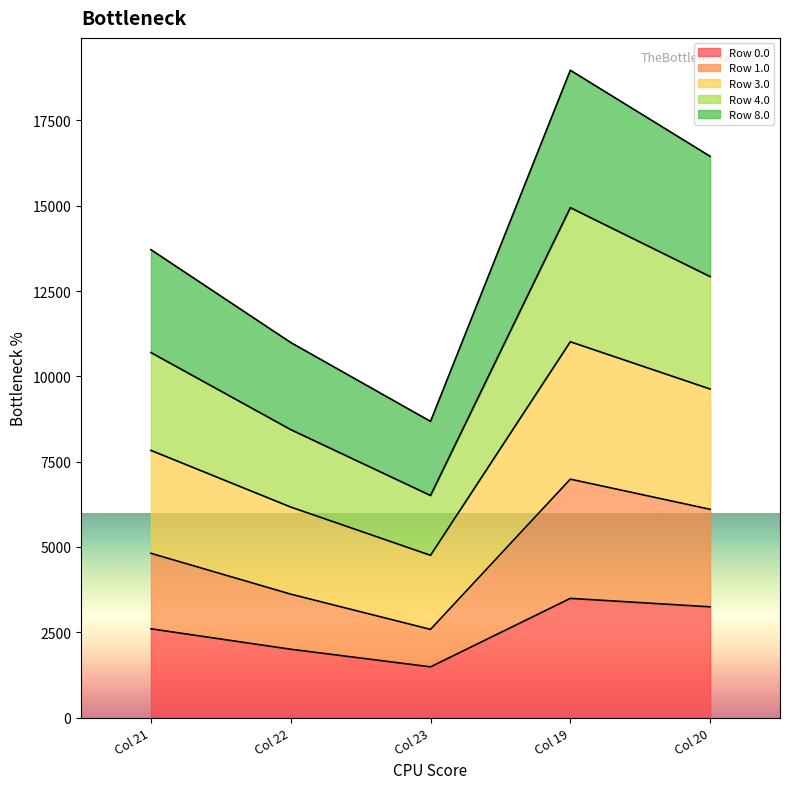

What position from the left is Col 22?

2